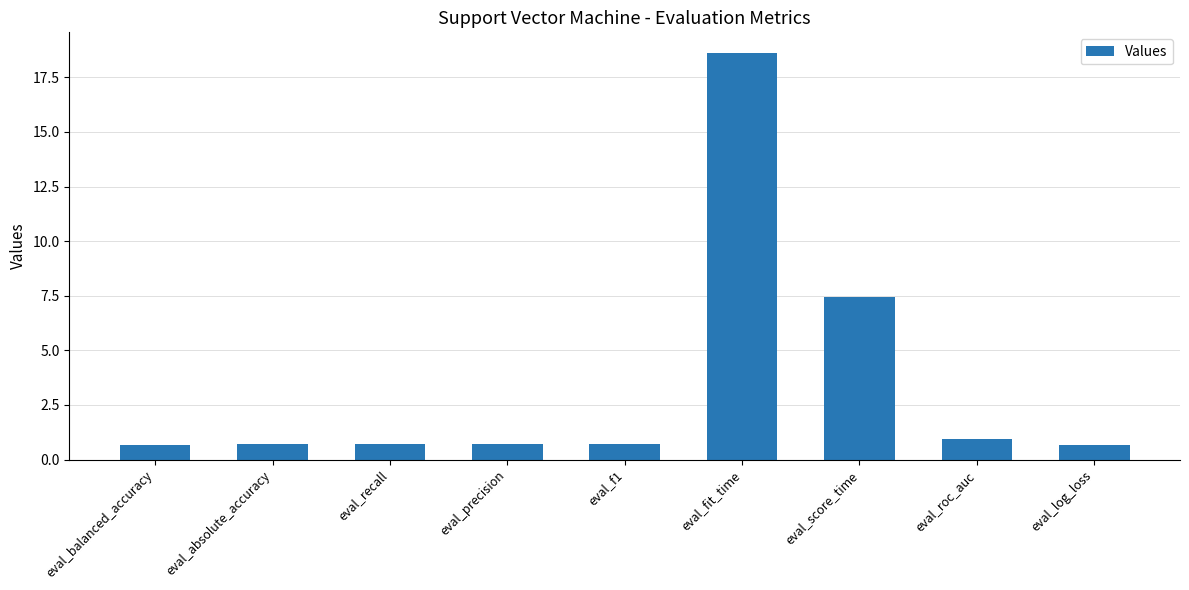

Reading left to right, what are all the values shown in this chart?

eval_balanced_accuracy=0.7	eval_absolute_accuracy=0.7	eval_recall=0.7	eval_precision=0.7	eval_f1=0.7	eval_fit_time=18.6	eval_score_time=7.5	eval_roc_auc=0.9	eval_log_loss=0.7